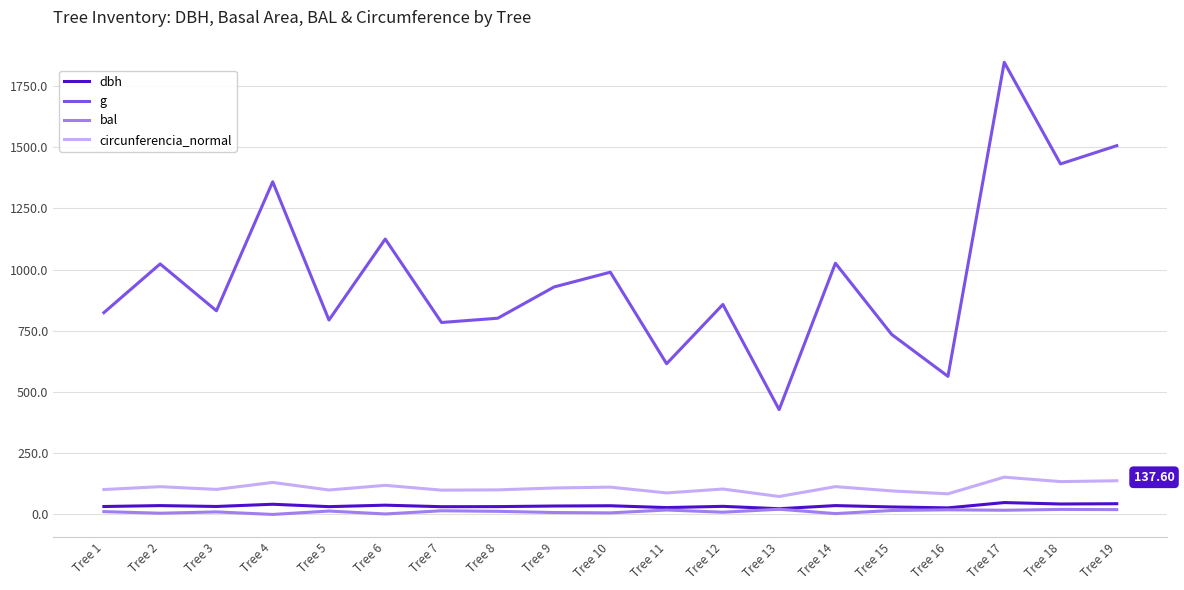

True or false: g has a value of 325.7 at Tree 5.

False